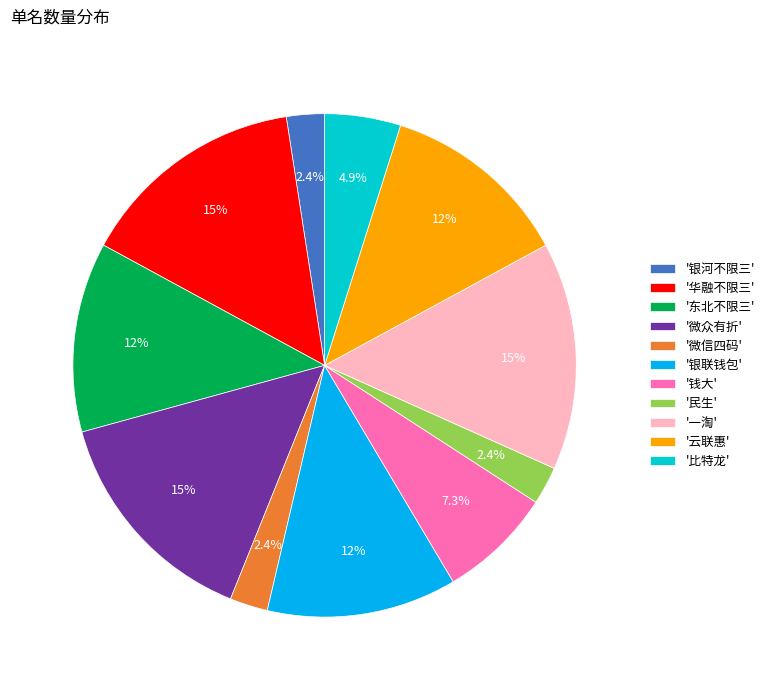

What portion of the pie excludes '一淘'?

85.4%